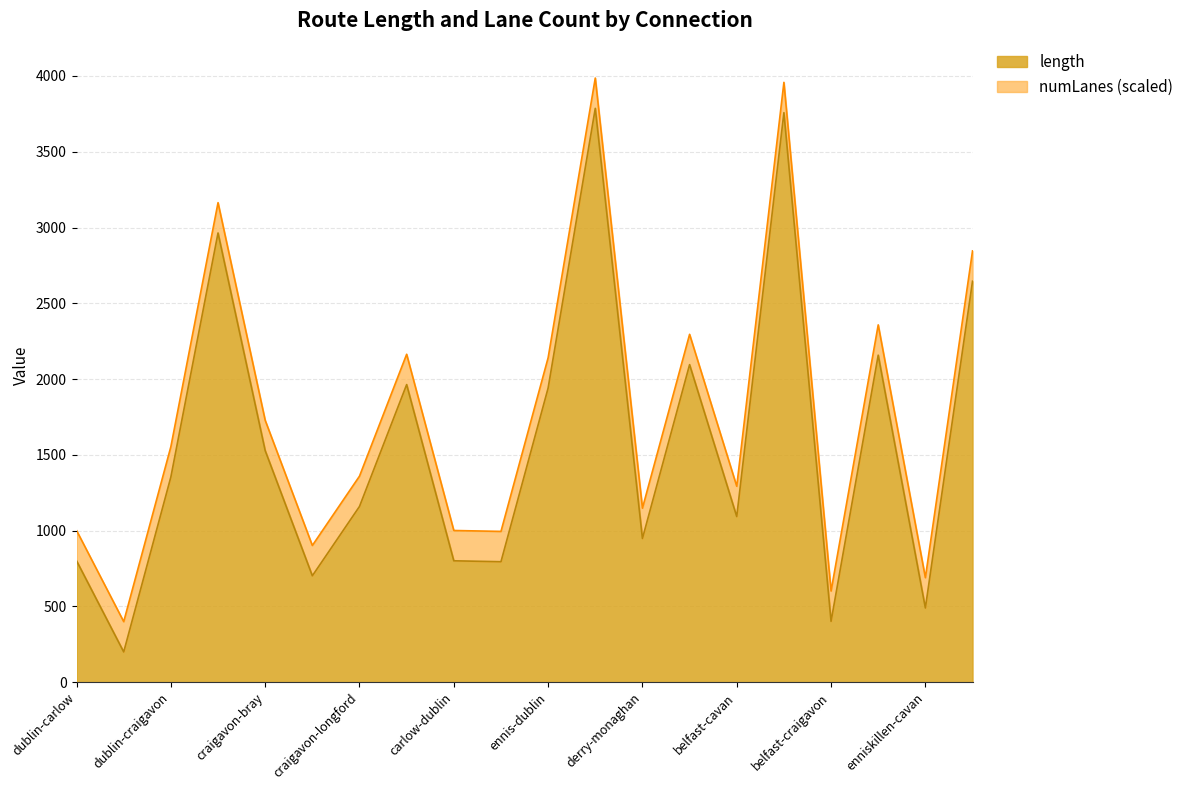

What is the label of the 12th point from the left?

cork-antrim